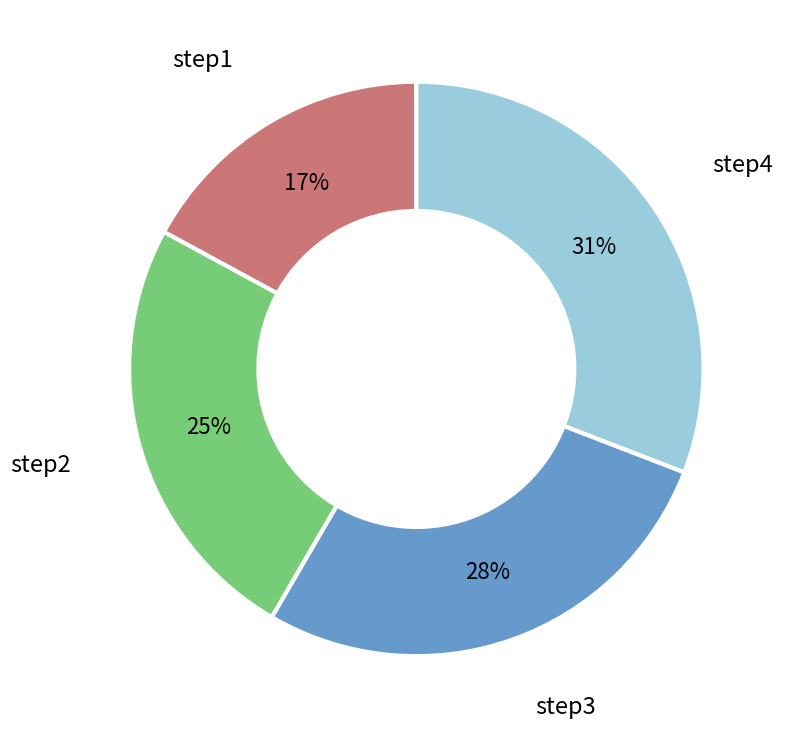

To the nearest percent, what is the average slice percentage?

25%